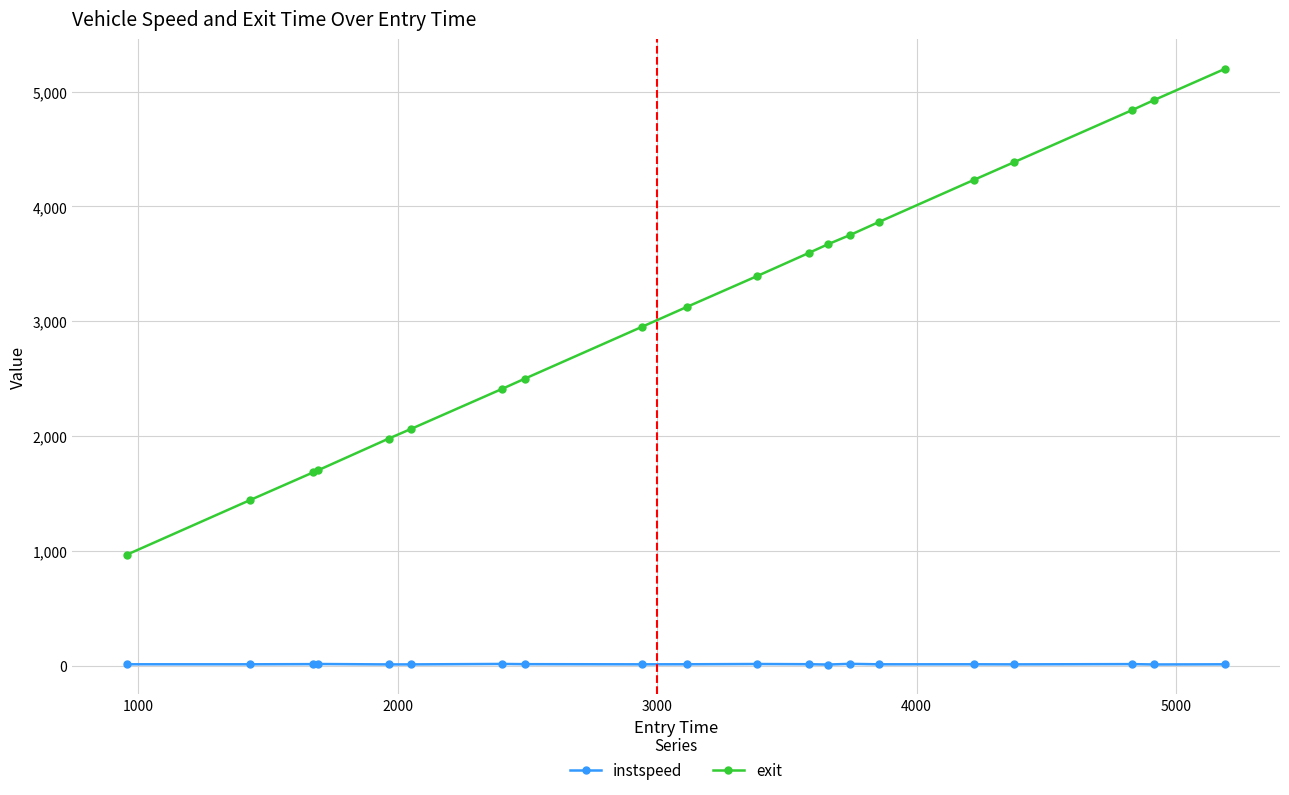

What is the maximum value for exit?

5199.2